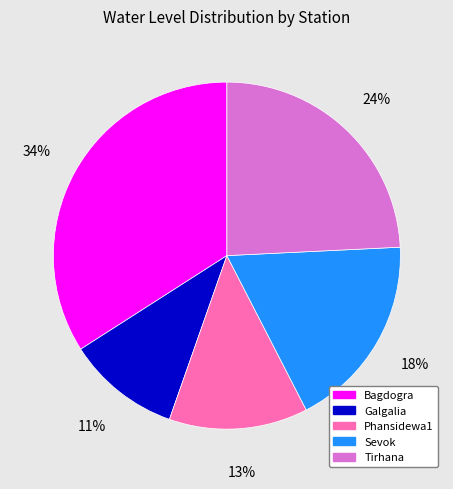

Do Bagdogra and Sevok together represent more than half of the pie?

Yes